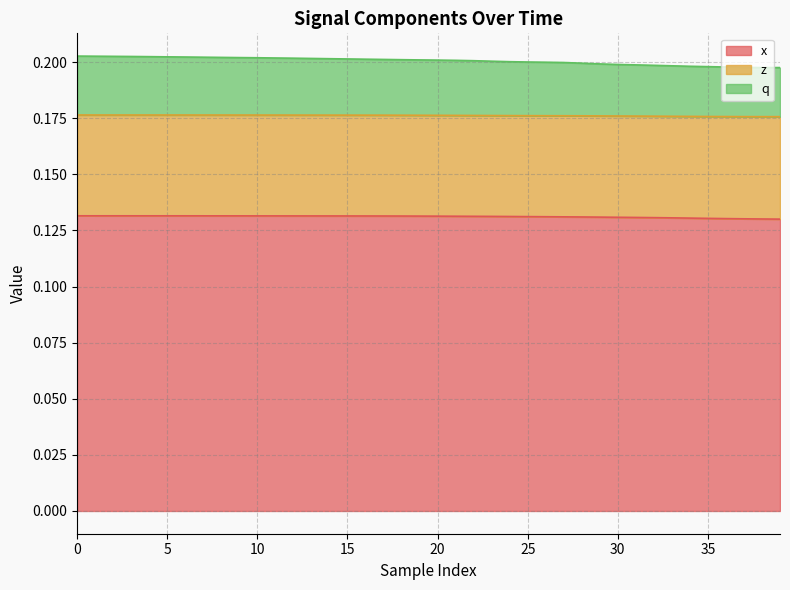

True or false: x has a value of 0.2 at 13.

False